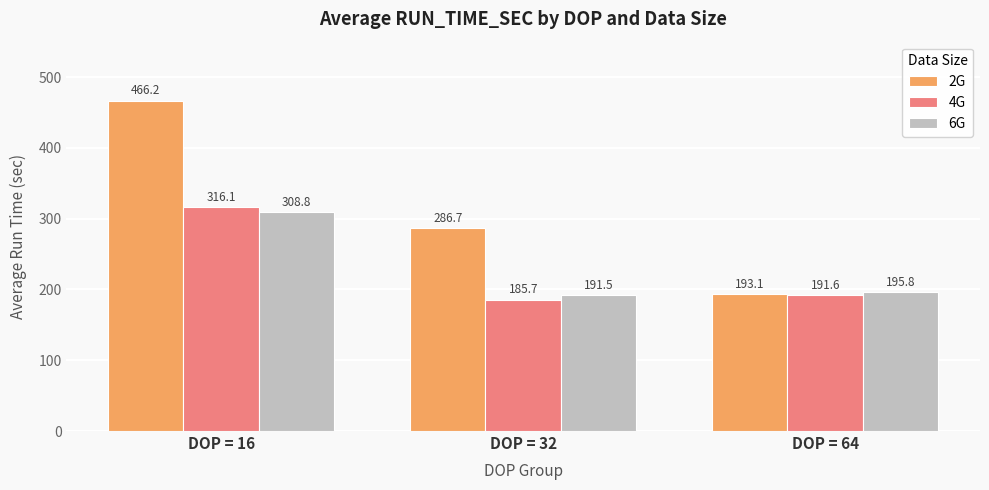

What is the approximate value of 2G at DOP = 64?

193.1